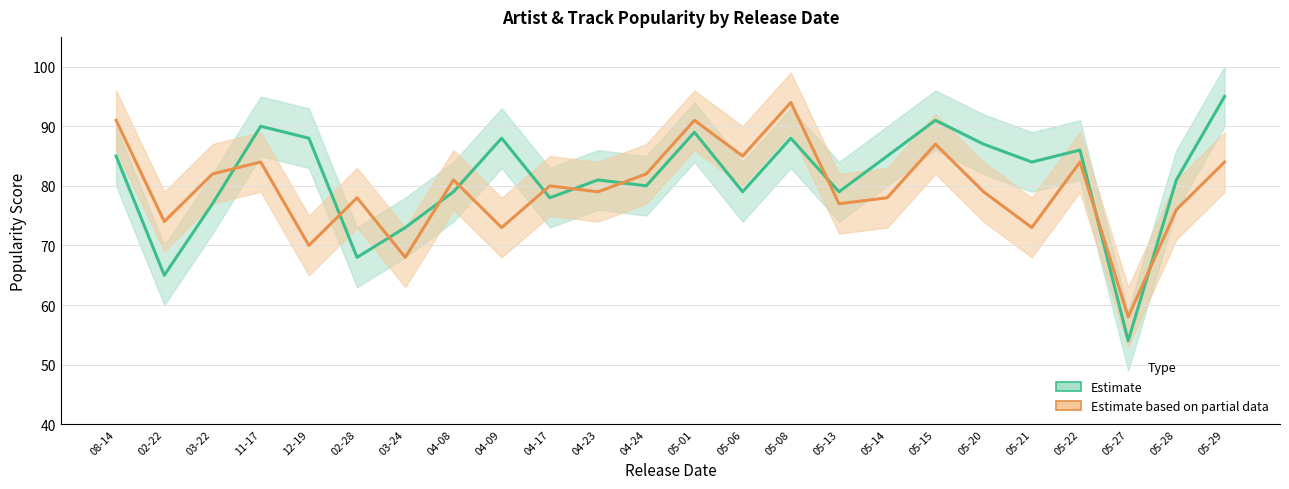

What is the minimum value shown in the chart?

54